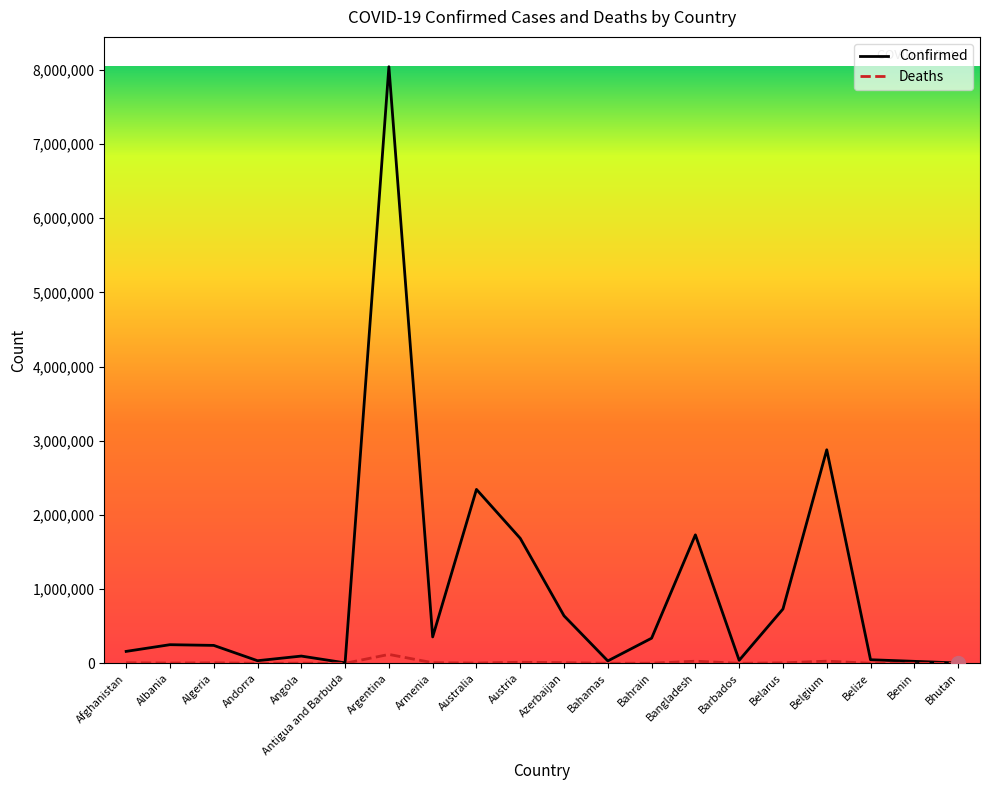

Which category has the highest value across all series?

Argentina